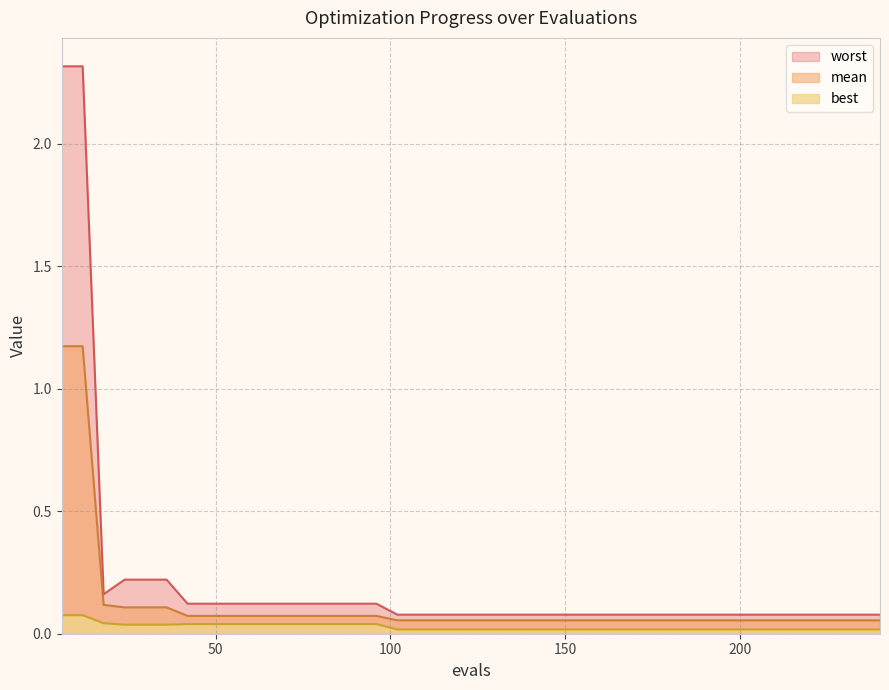

Is the value of best at 216 greater than the value of mean at 180?

No